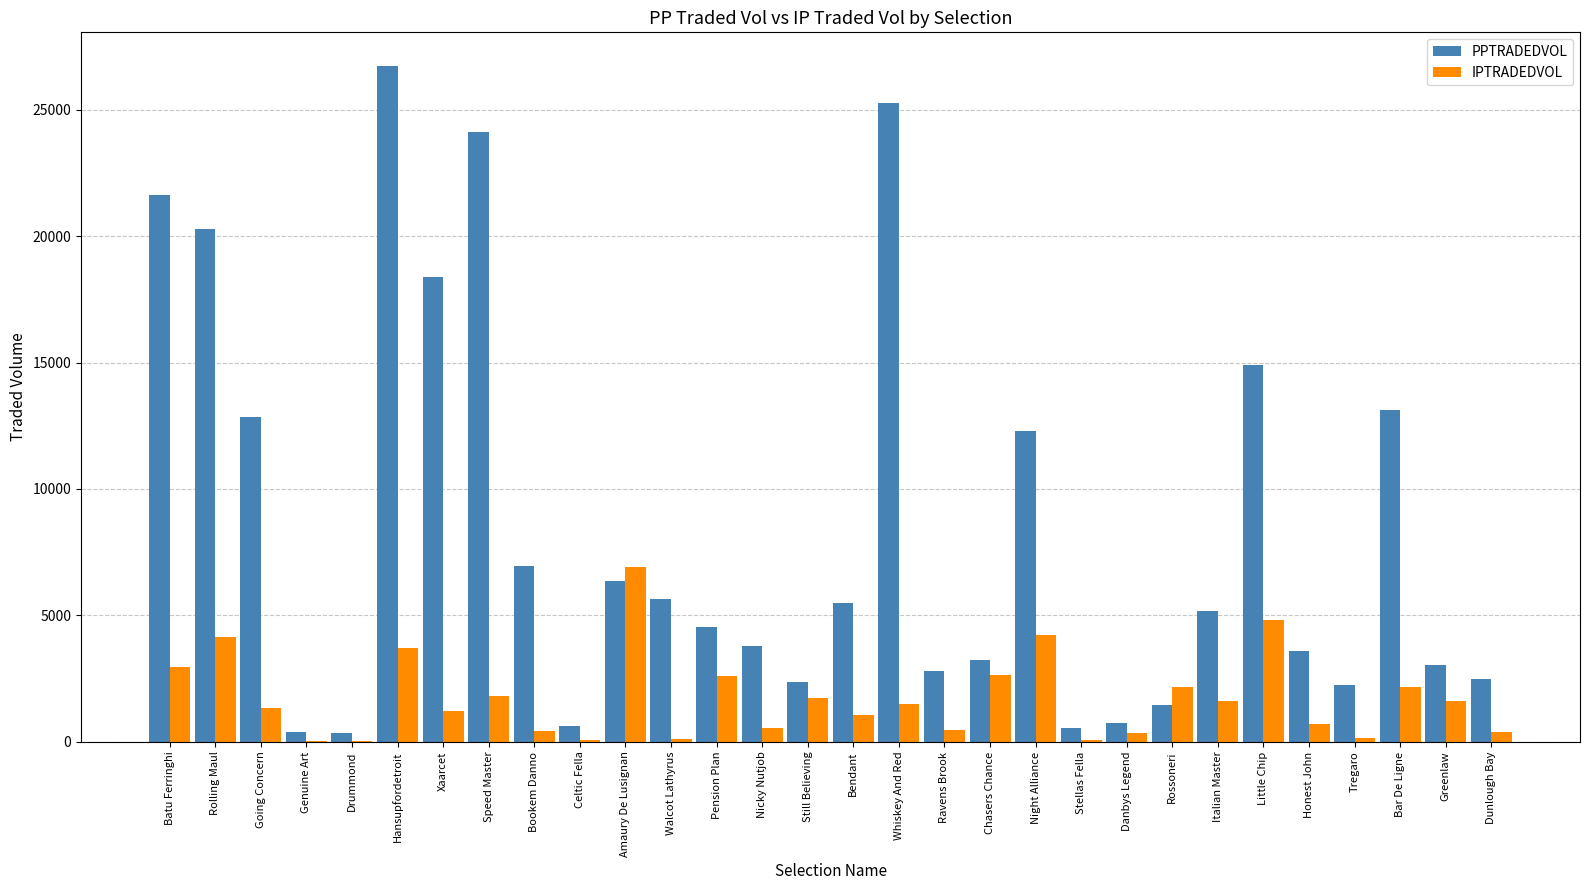

The IPTRADEDVOL series shows 848.1 at Speed Master. True or false?

False